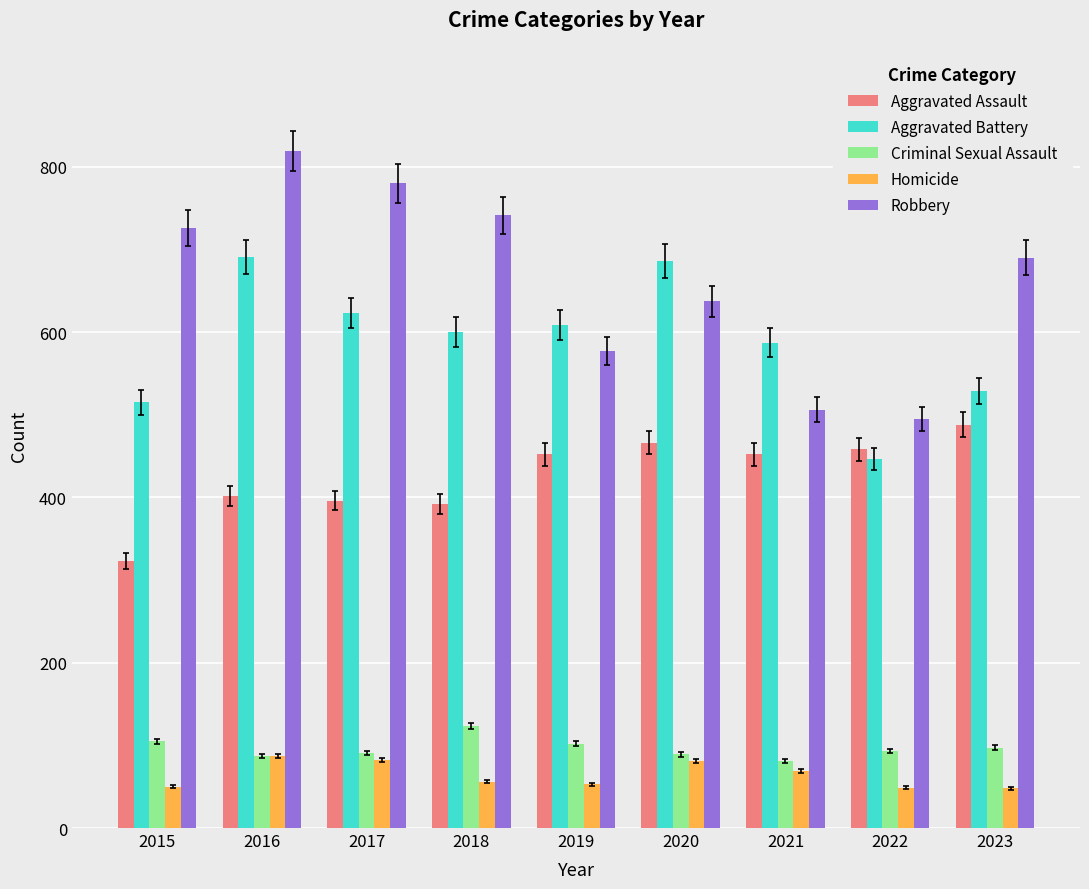

Which series has the largest range (max minus min)?

Robbery